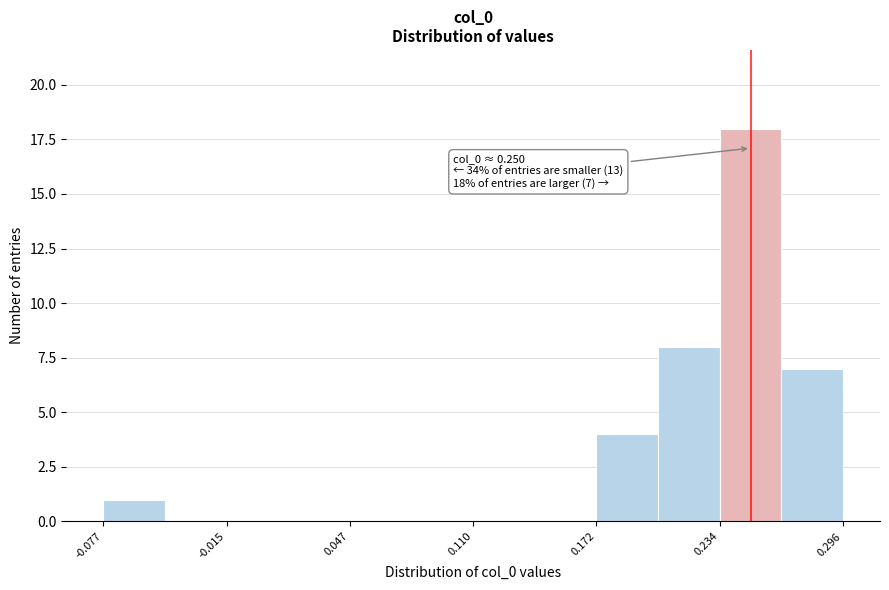

Read against the x-axis, roughly where is the centre of the tallest bar?

0.25